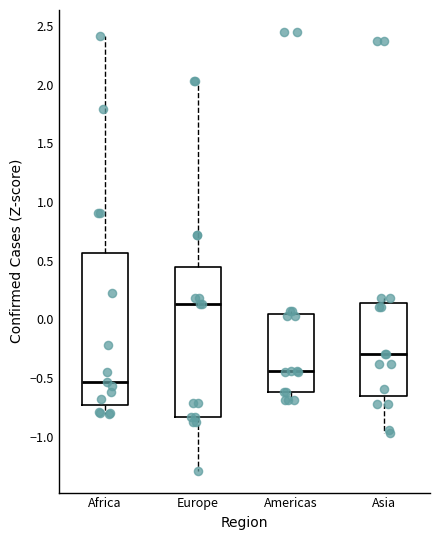

Which box has the highest median line?

Europe